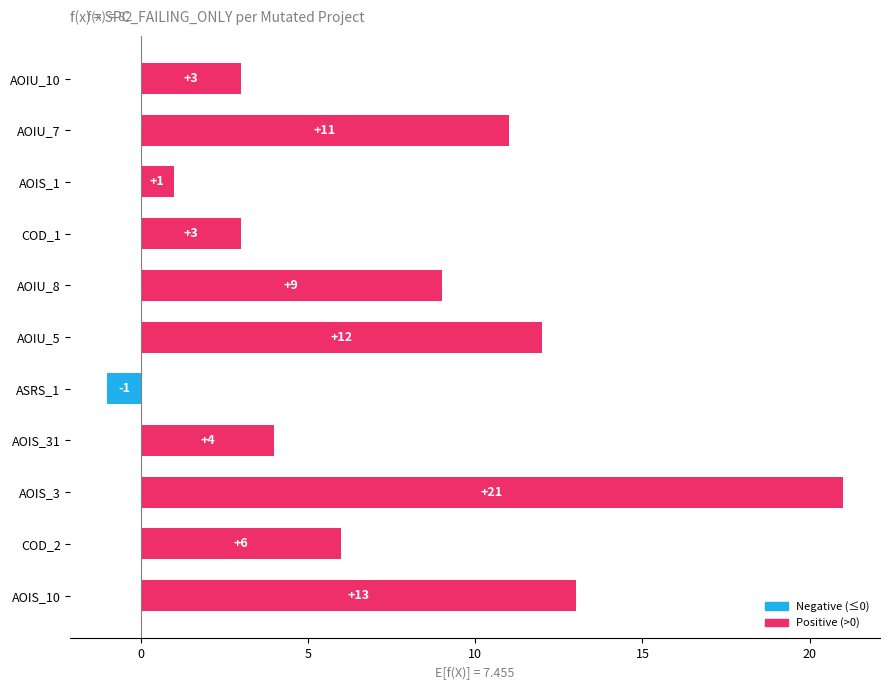

What is the ratio of the value at AOIU_5 to the value at AOIU_10?

4.0